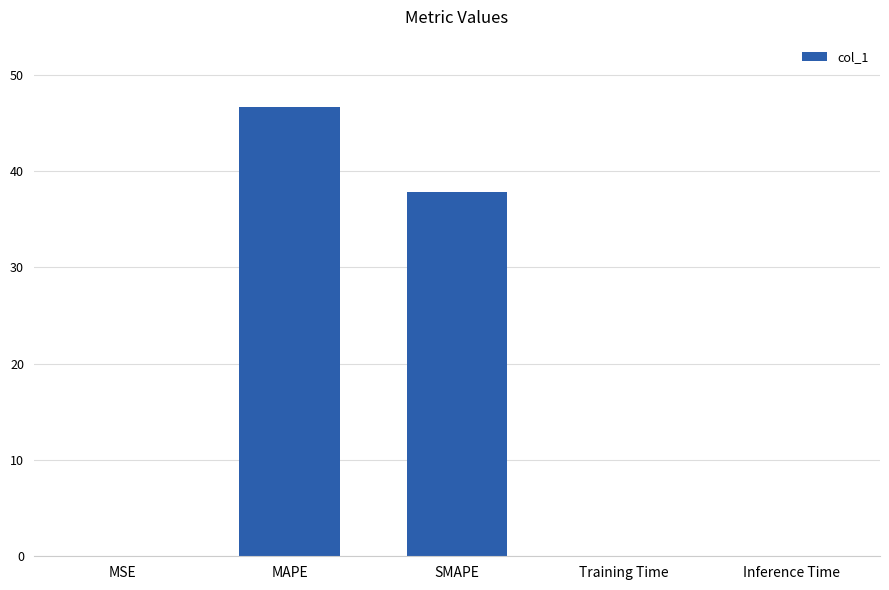

The value at MAPE is 46.7. True or false?

True